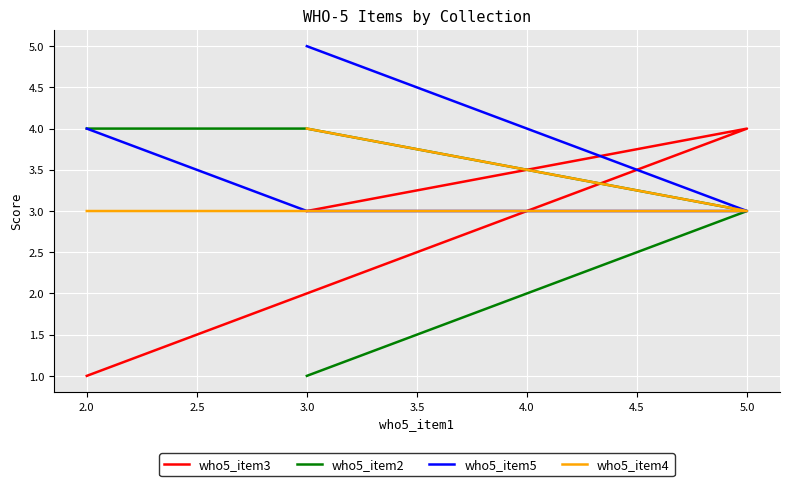

The value of who5_item4 at 5.0 is 1. True or false?

False